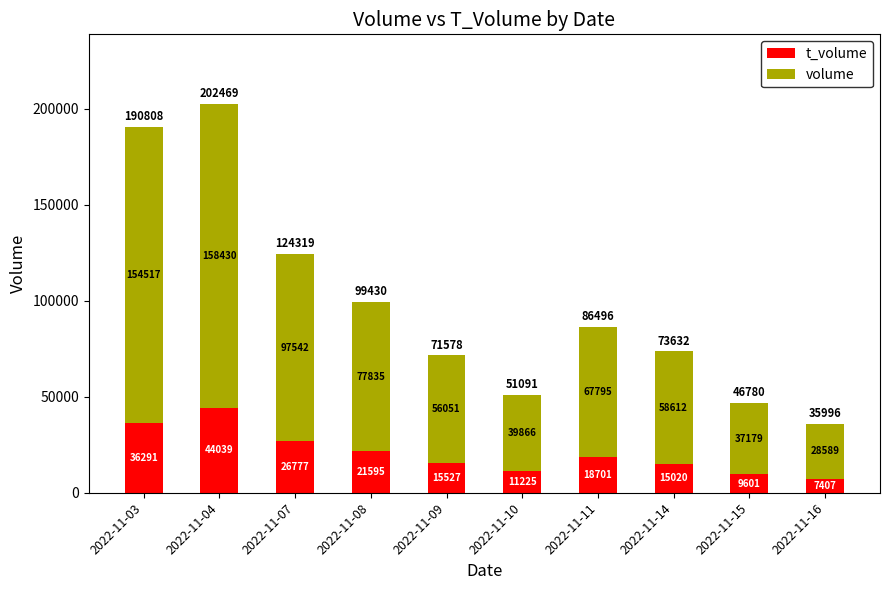

What is the total value across all series at 2022-11-04?

202469